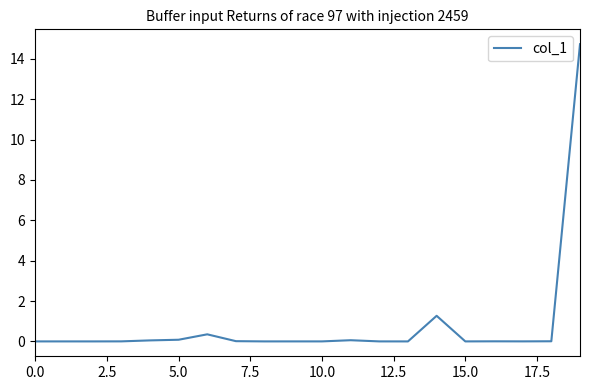

True or false: the data has more than 1 interior local peaks.

True